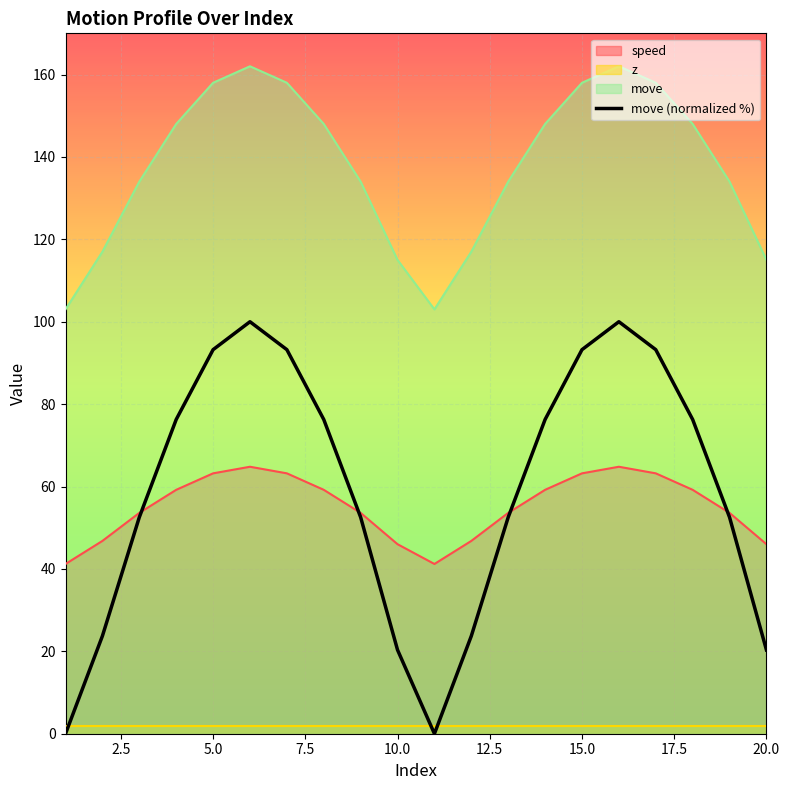

Is it true that move equals 115.0 at 10.0?

True